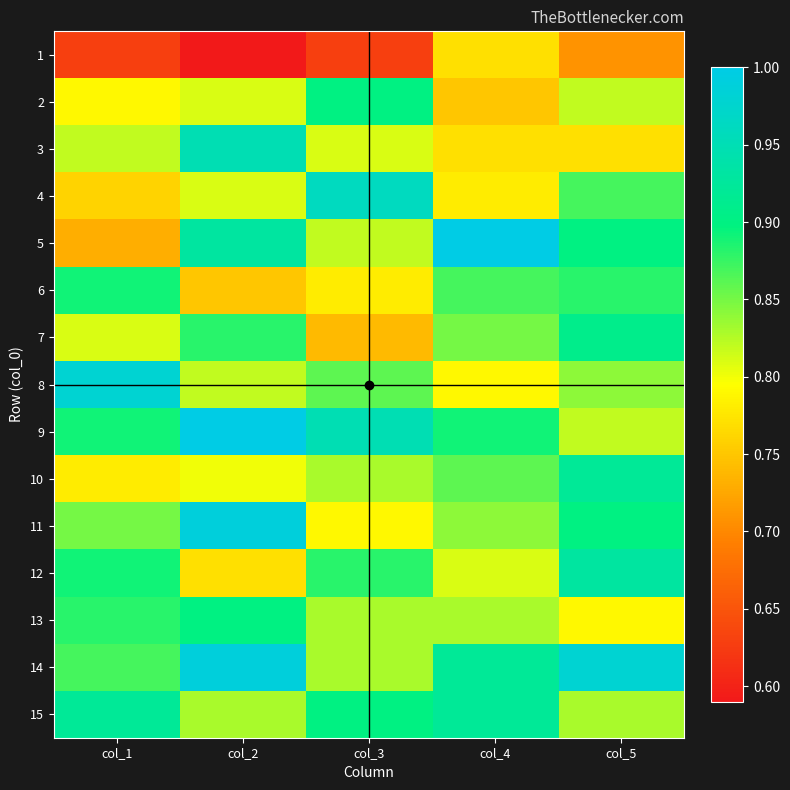

Rank the series at col_3 from lowest to highest value.

1, 7, 6, 11, 3, 5, 10, 13, 14, 8, 12, 2, 15, 9, 4